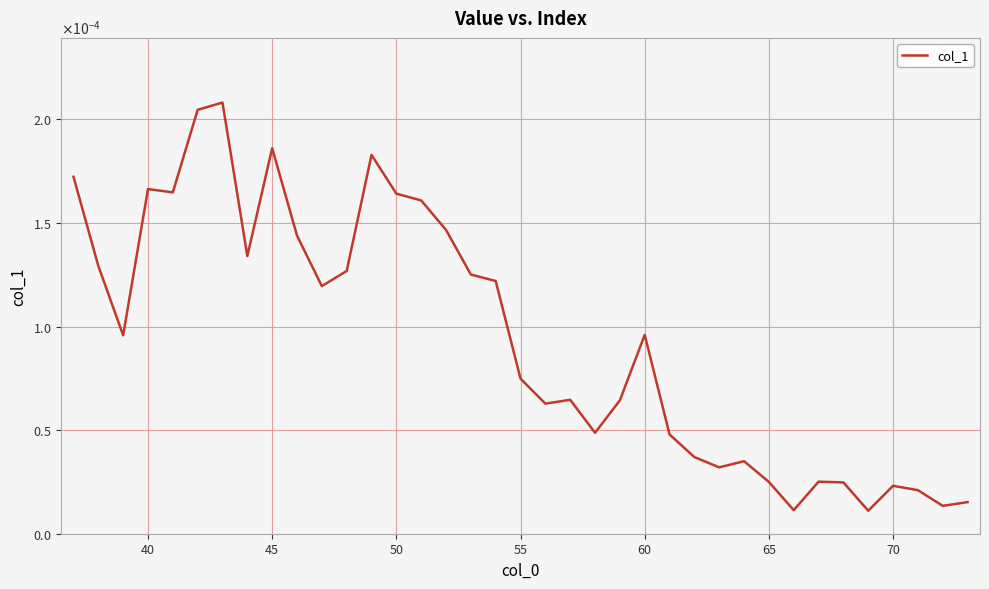

Does the chart display data point markers on the line(s)?

No